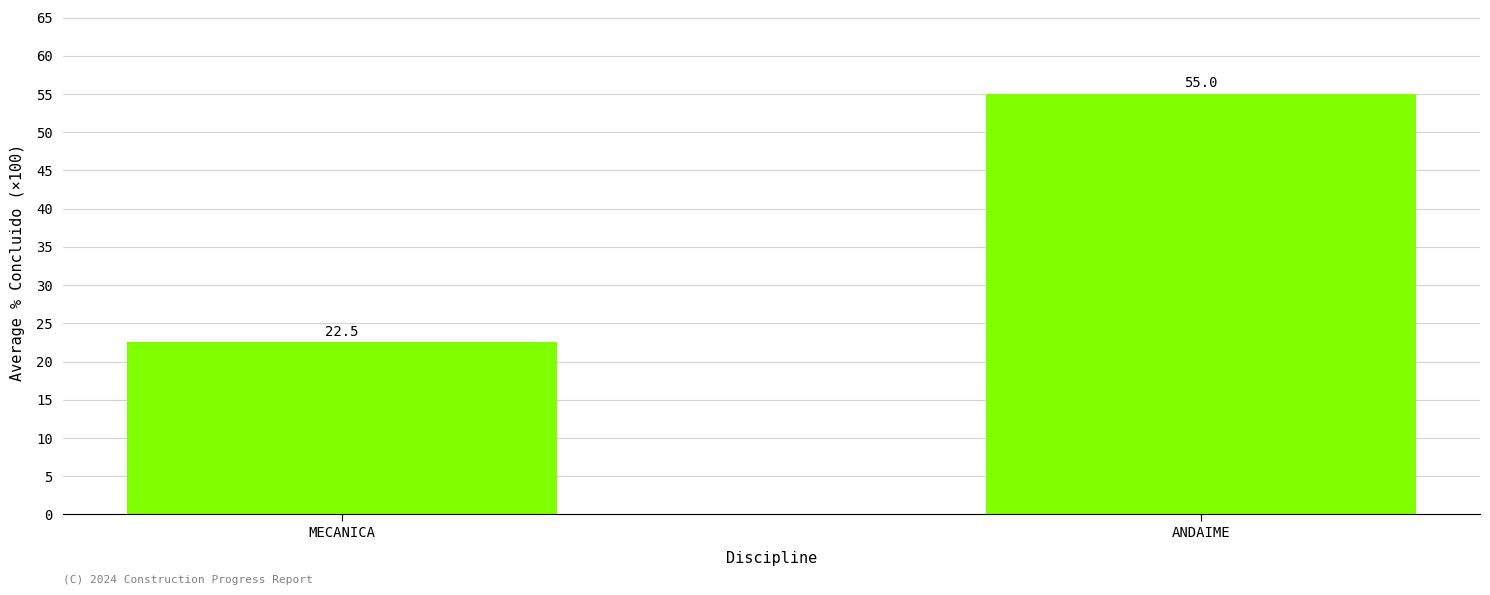

What is the label of the 1st bar from the left?

MECANICA